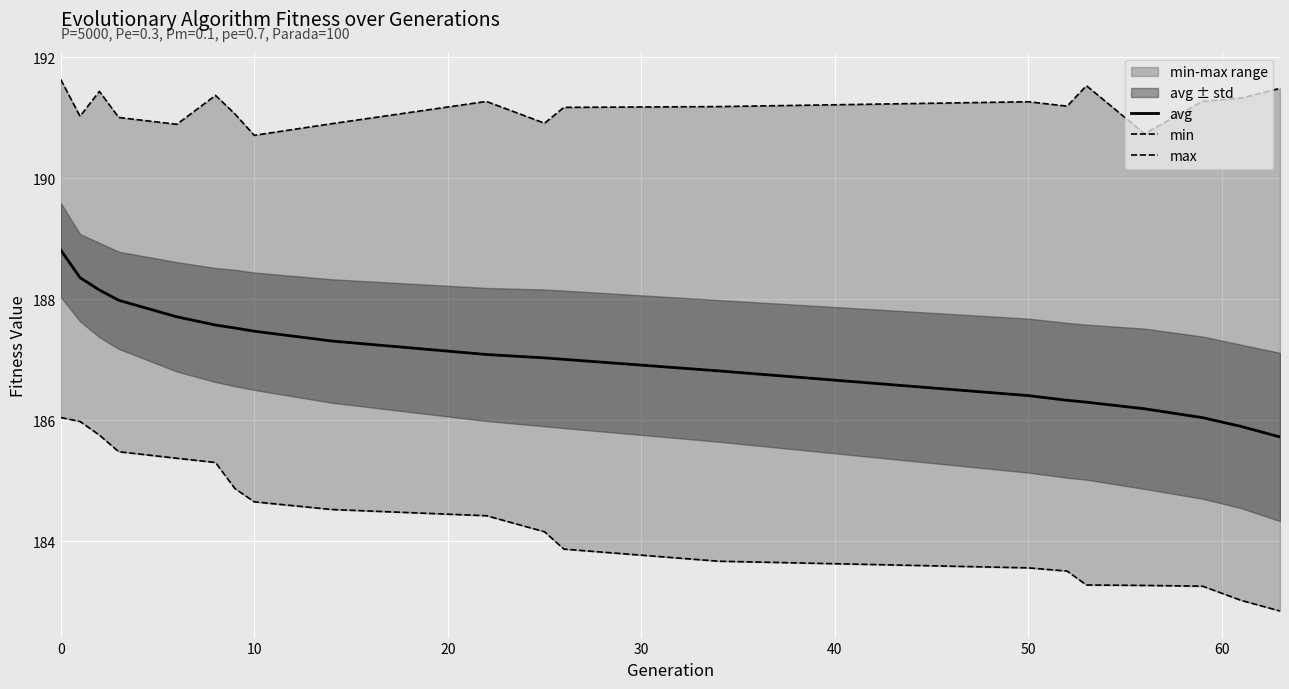

What is the highest value of the avg series?

188.8